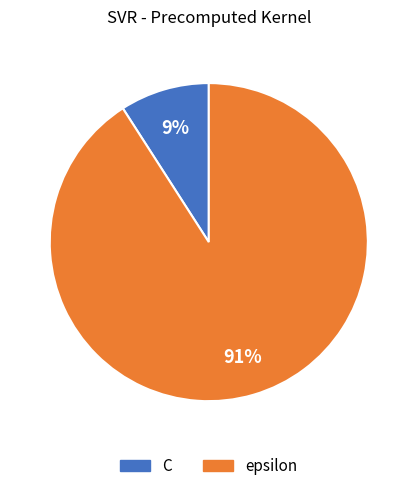

To the nearest percent, what is the average slice percentage?

50%